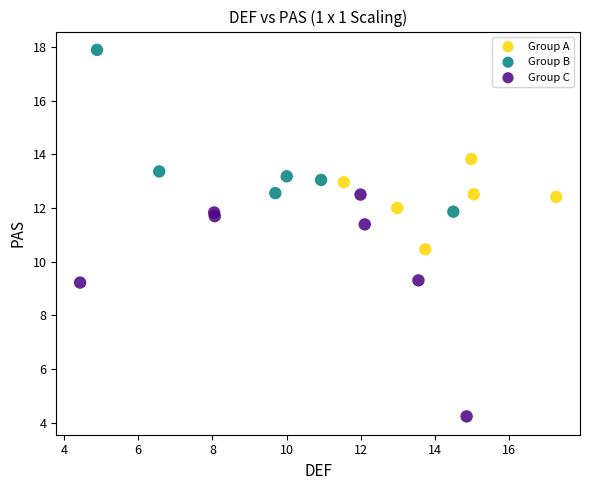

Which series reaches the minimum Y coordinate?

Group C